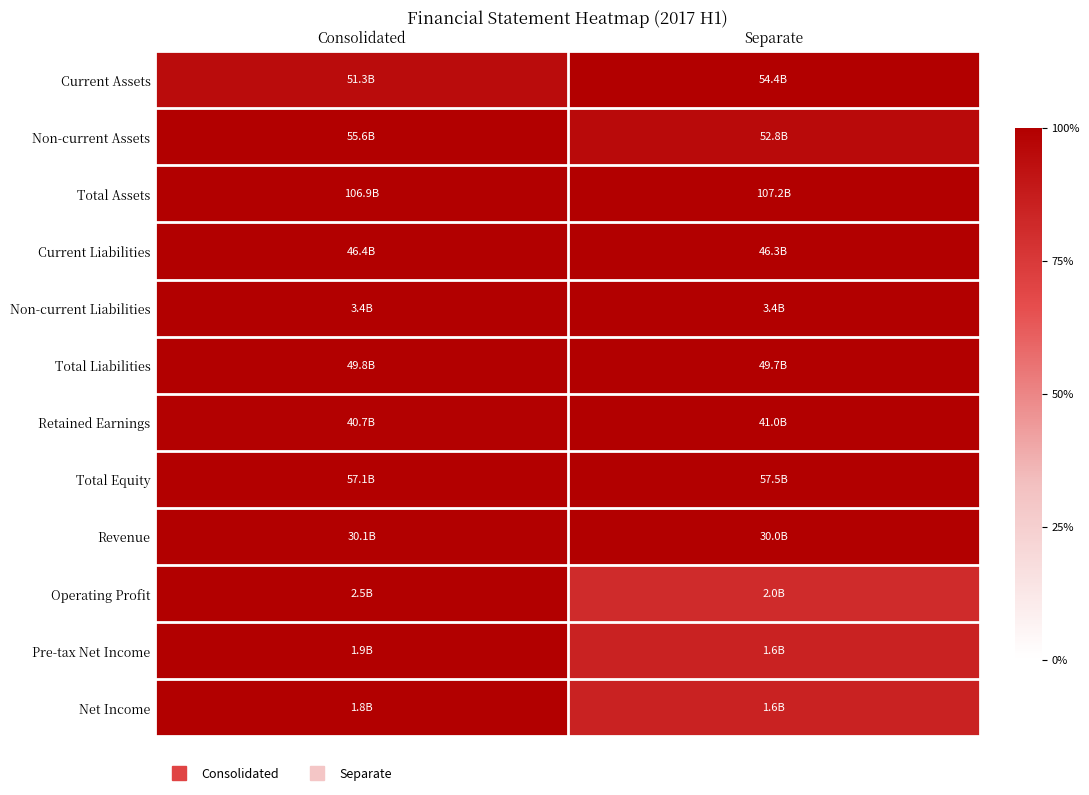

What is the total value across all series at Separate?

11.5